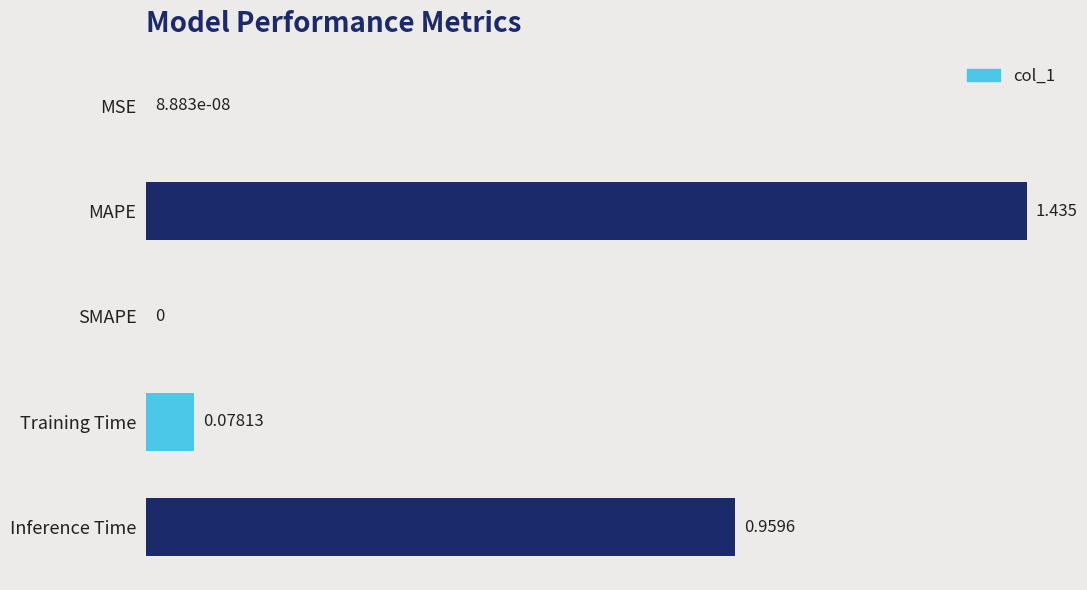

Between Inference Time and MSE, which is larger?

Inference Time